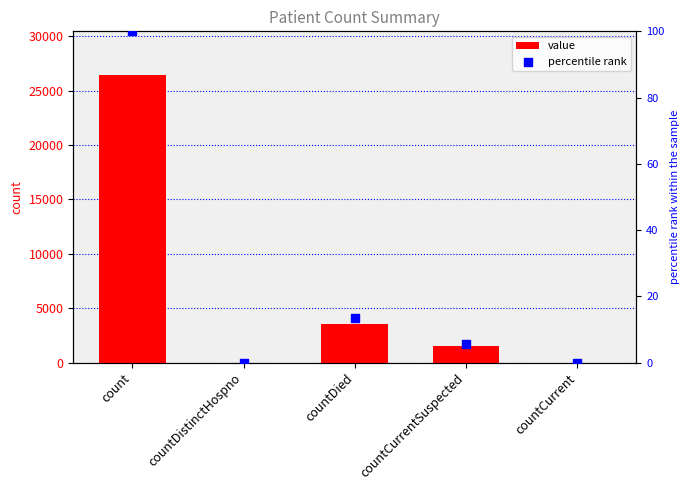

What are all the series names shown in the legend?

value, percentile rank